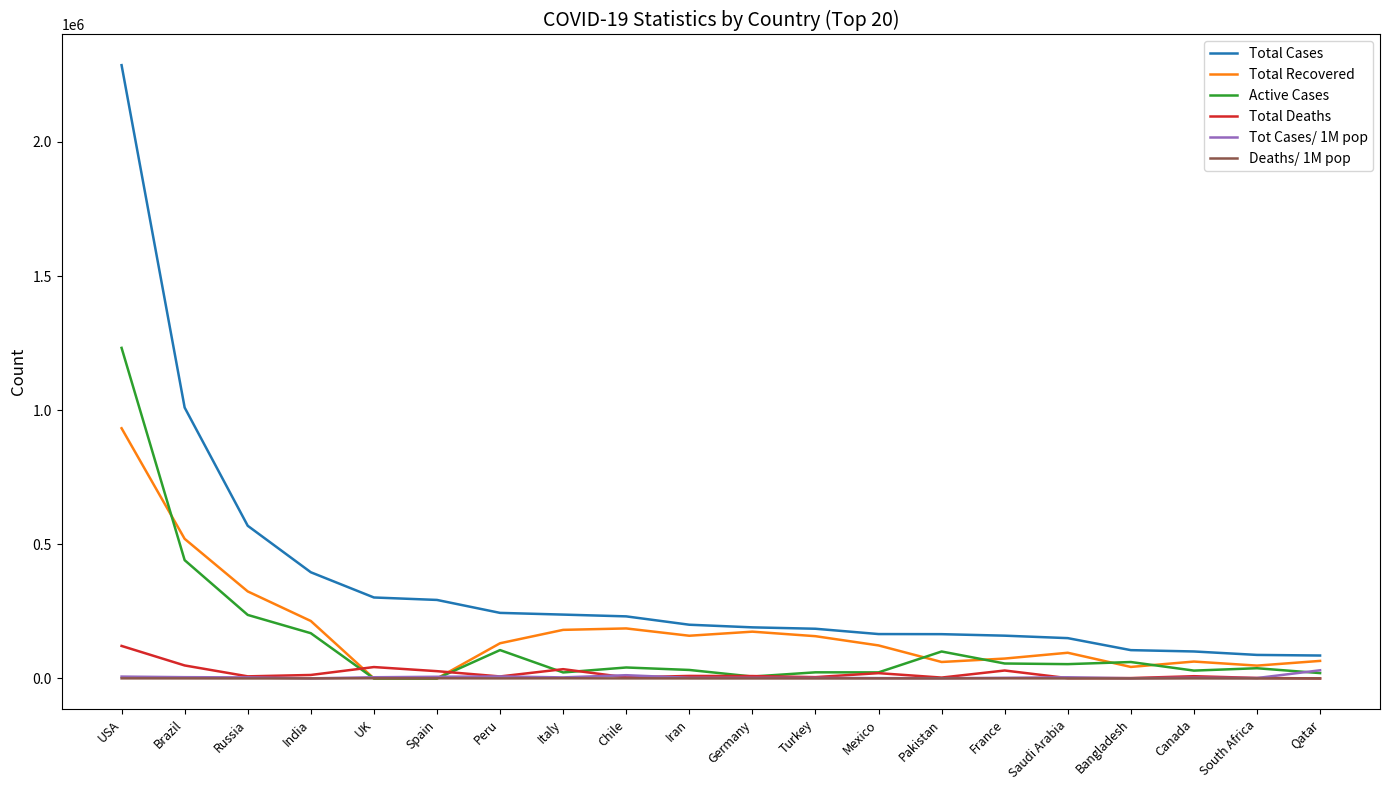

What is the maximum value shown in the chart?

2286093